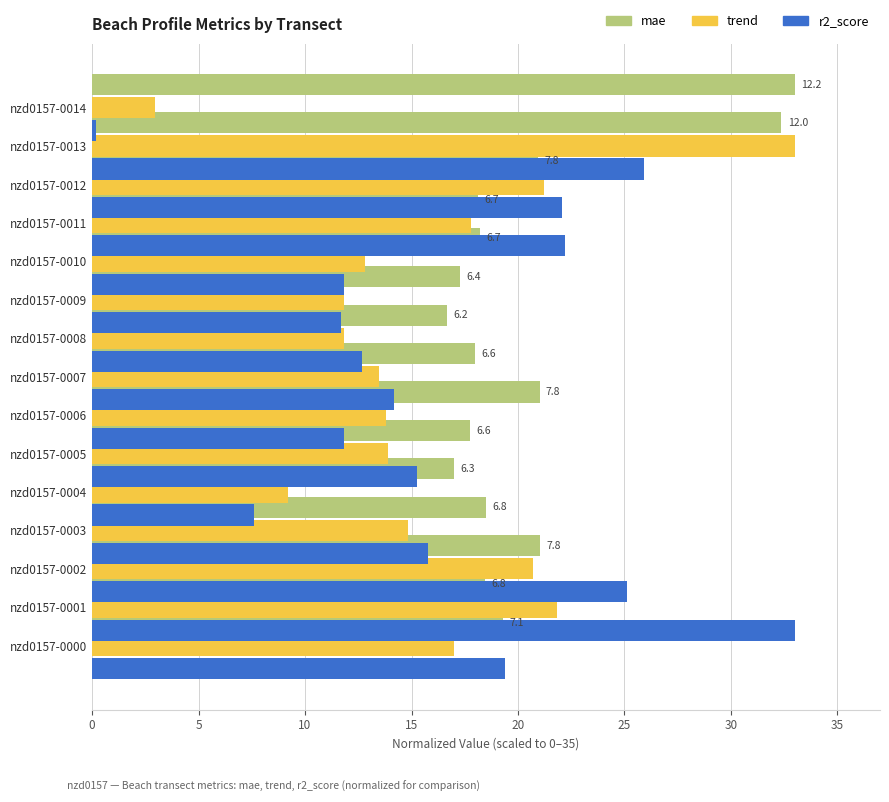

Reading left to right, list all the values displayed in this chart.

mae (normalized): 19.3	18.4	21.1	18.5	17.0	17.8	21.0	18.0	16.6	17.3	18.2	18.1	20.9	32.4	33.0
trend (normalized): 17.0	21.8	20.7	14.8	9.2	13.9	13.8	13.5	11.8	11.8	12.8	17.8	21.2	33.0	2.9
r2_score (normalized): 19.4	33.0	25.1	15.8	7.6	15.3	11.9	14.2	12.7	11.7	11.8	22.2	22.1	25.9	0.2